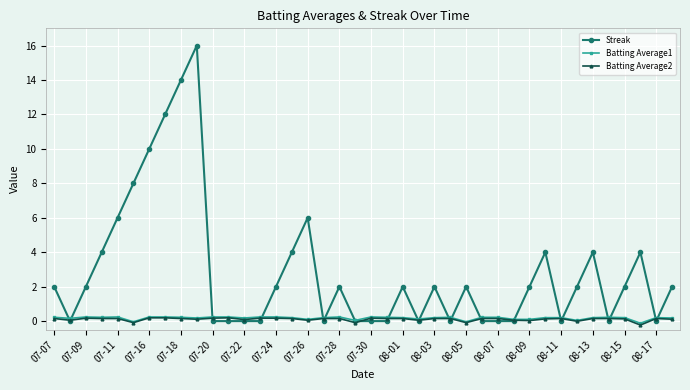

True or false: Batting Average1 has more than 2 interior local peaks.

True